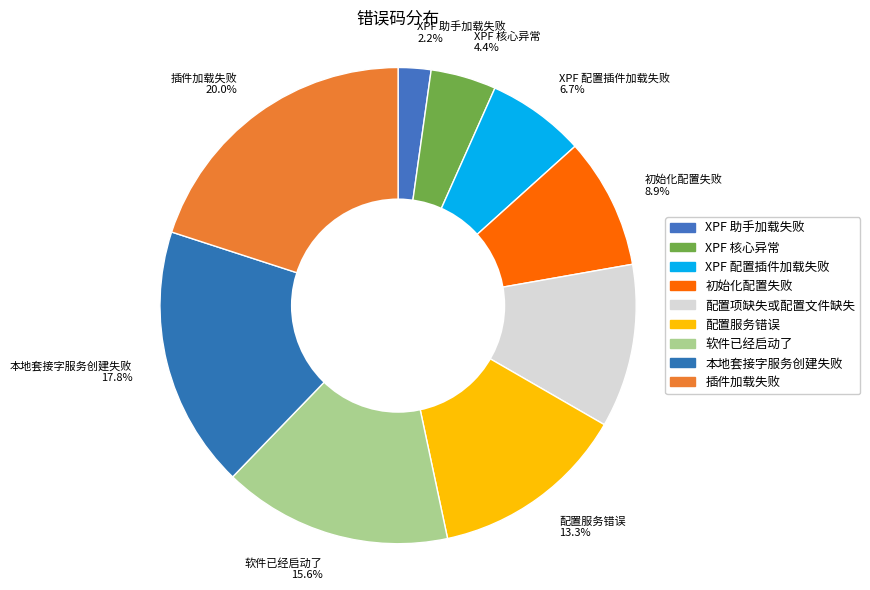

To the nearest percent, what portion does 配置服务错误 represent?

13%